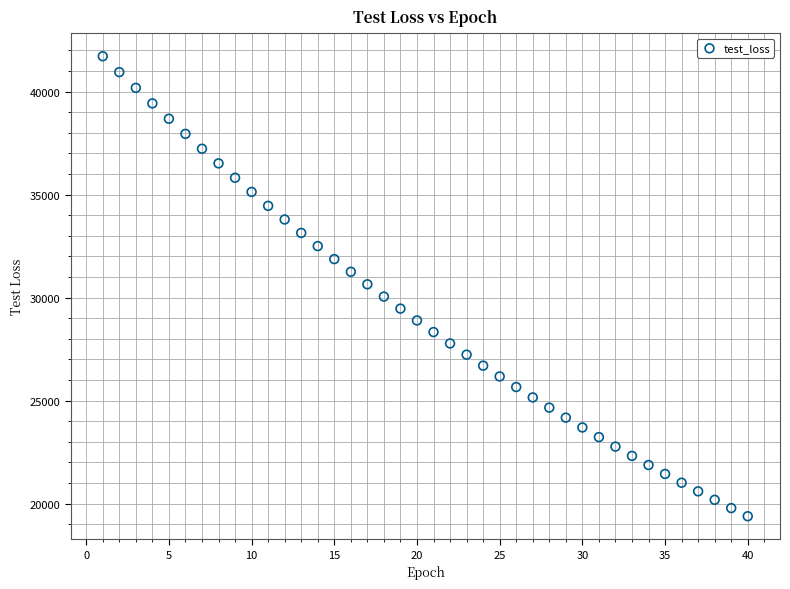

What is the range of X values (max minus min)?

39.0